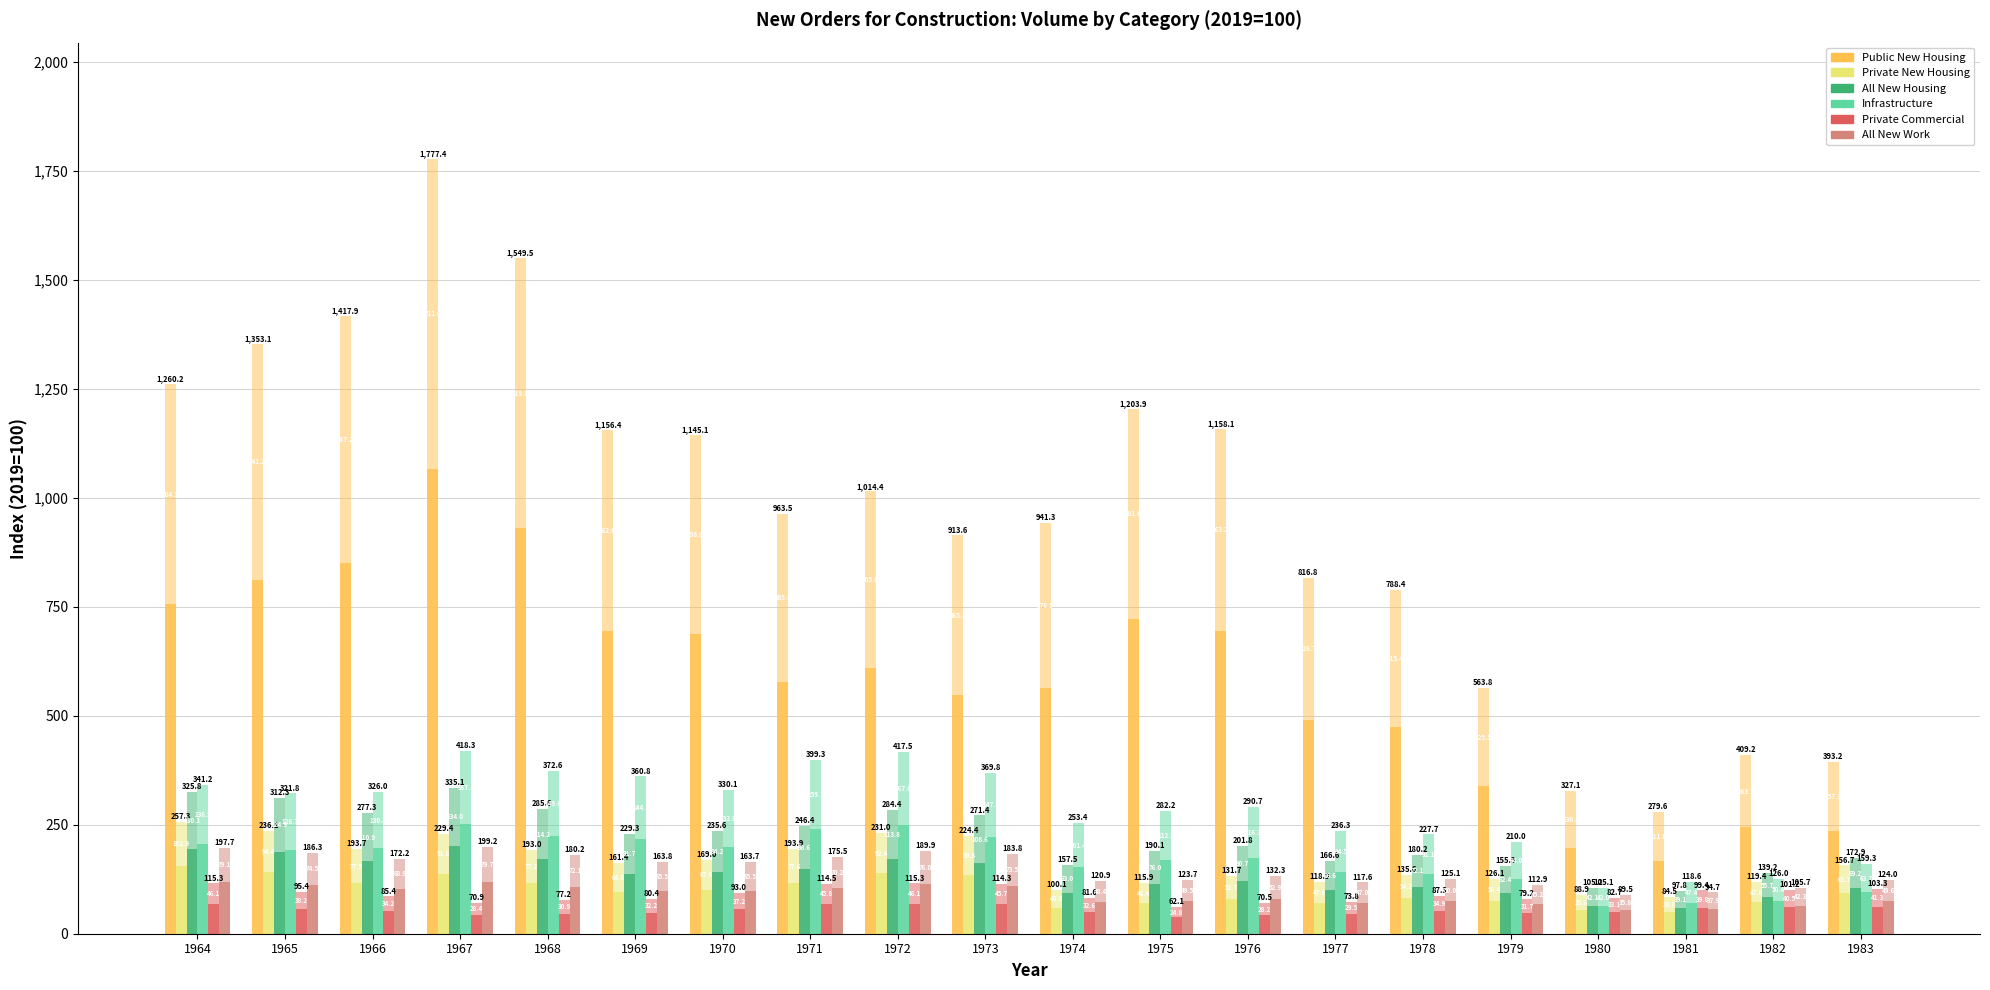

How many data points does each series have?

20